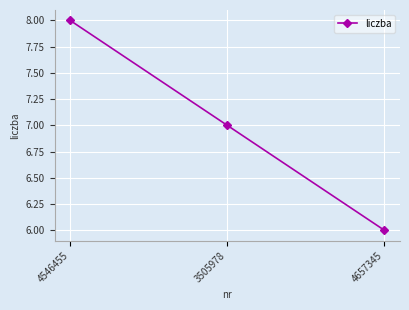

Count the number of data series in this chart.

1